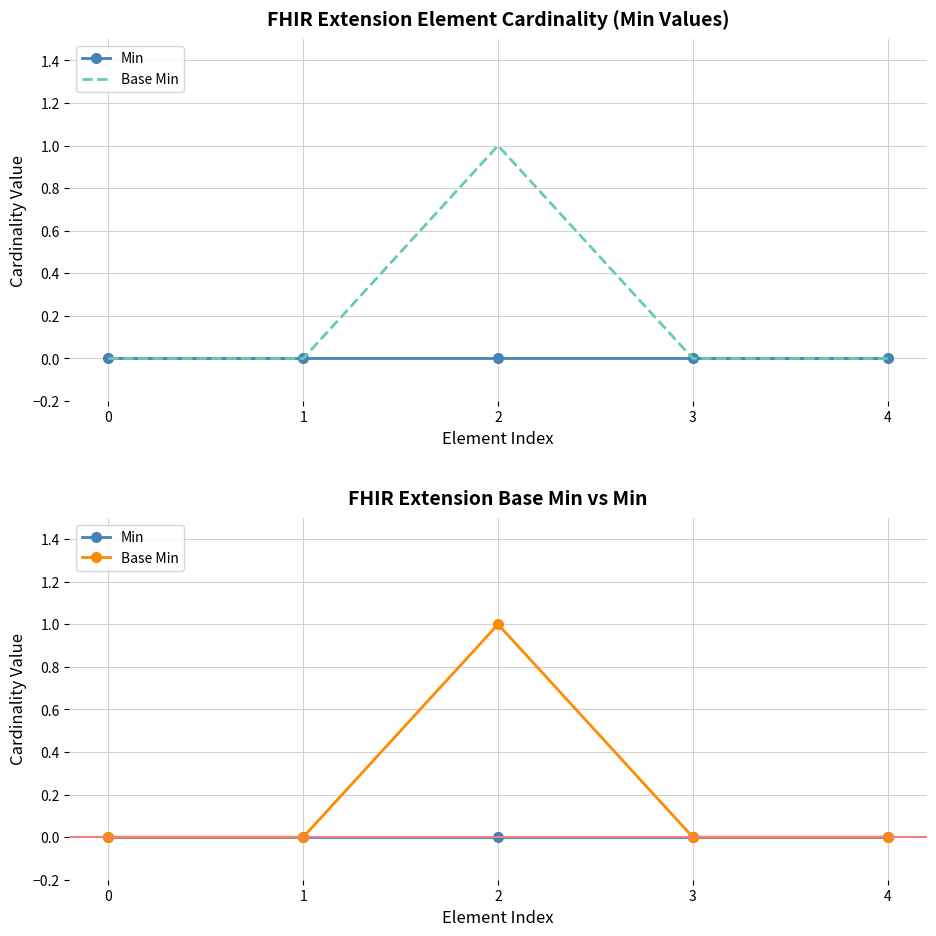

Rank the series by their average value, from lowest to highest.

Min, Base Min